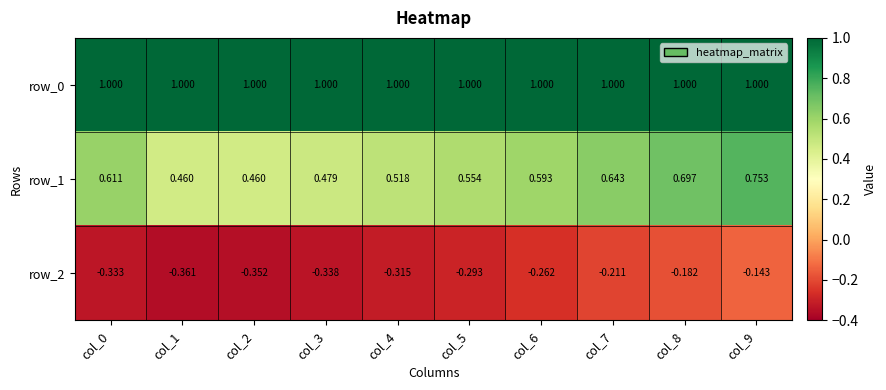

Count the number of data series in this chart.

3